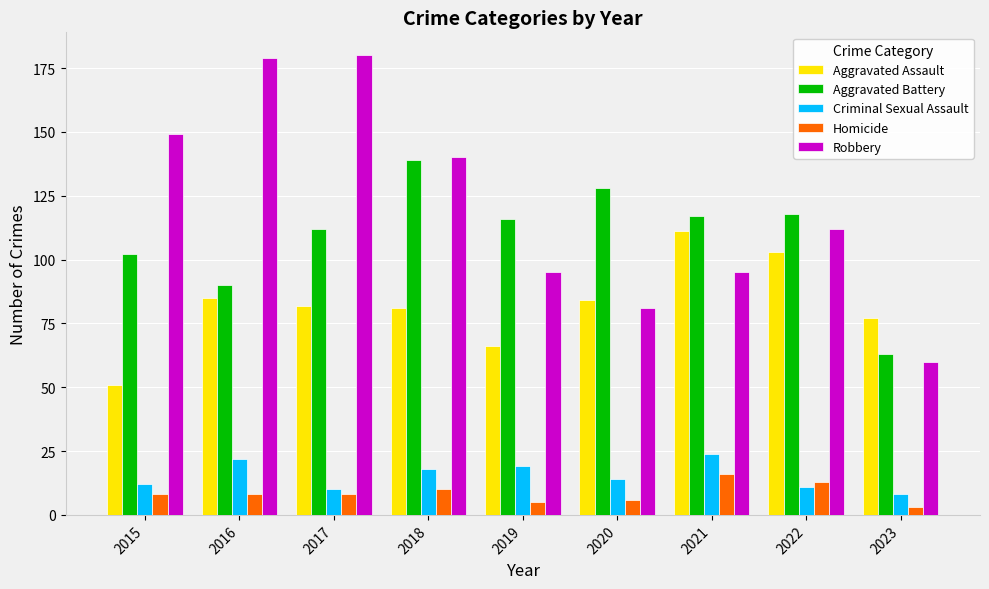

At which label does Robbery first exceed 112?

2015